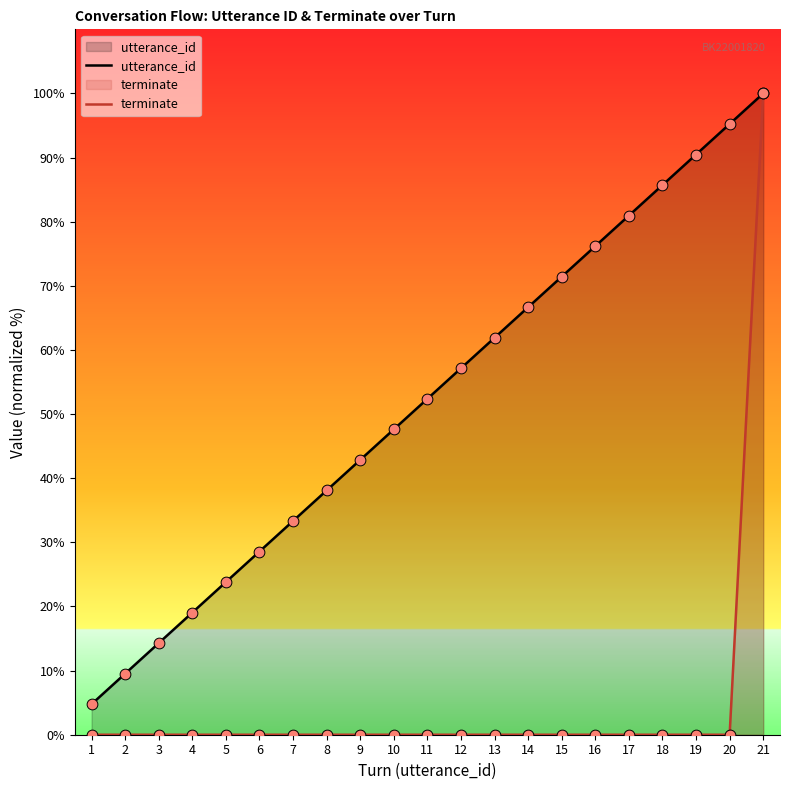

At which category is the sum across all series the highest?

21